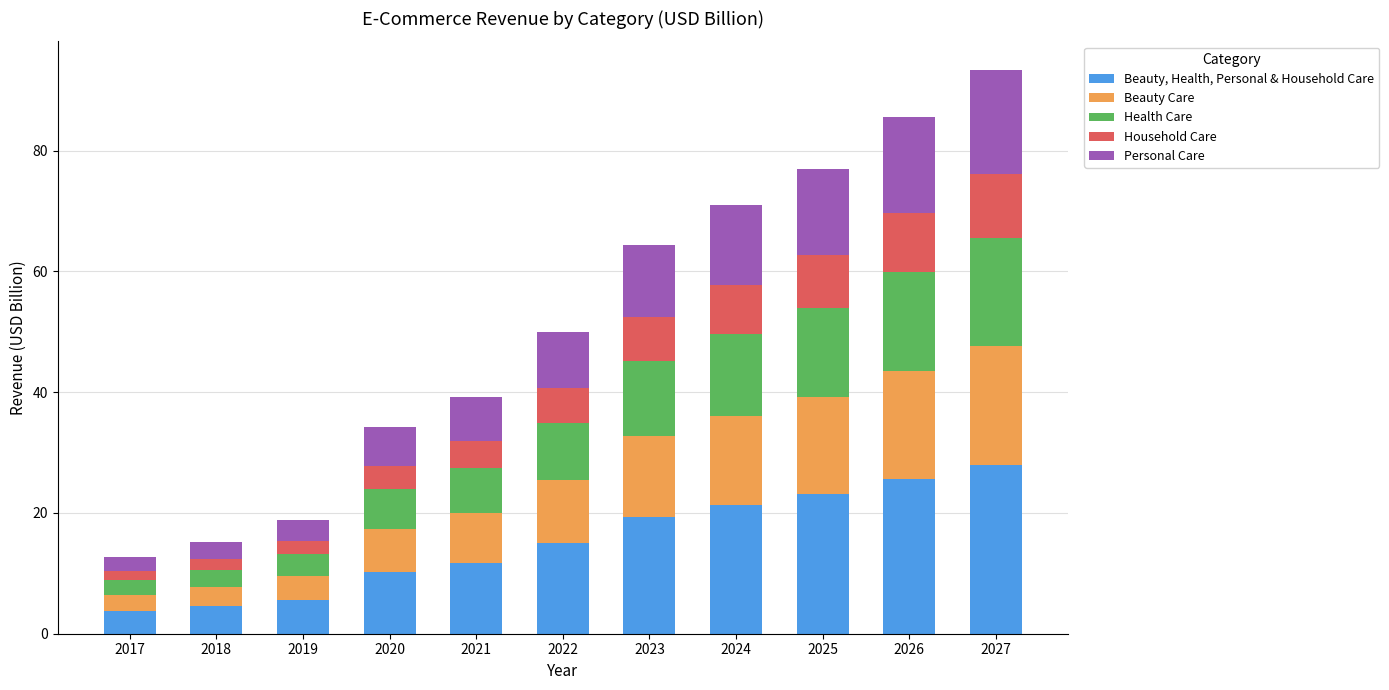

What are all the series names shown in the legend?

Beauty, Health, Personal & Household Care, Beauty Care, Health Care, Household Care, Personal Care